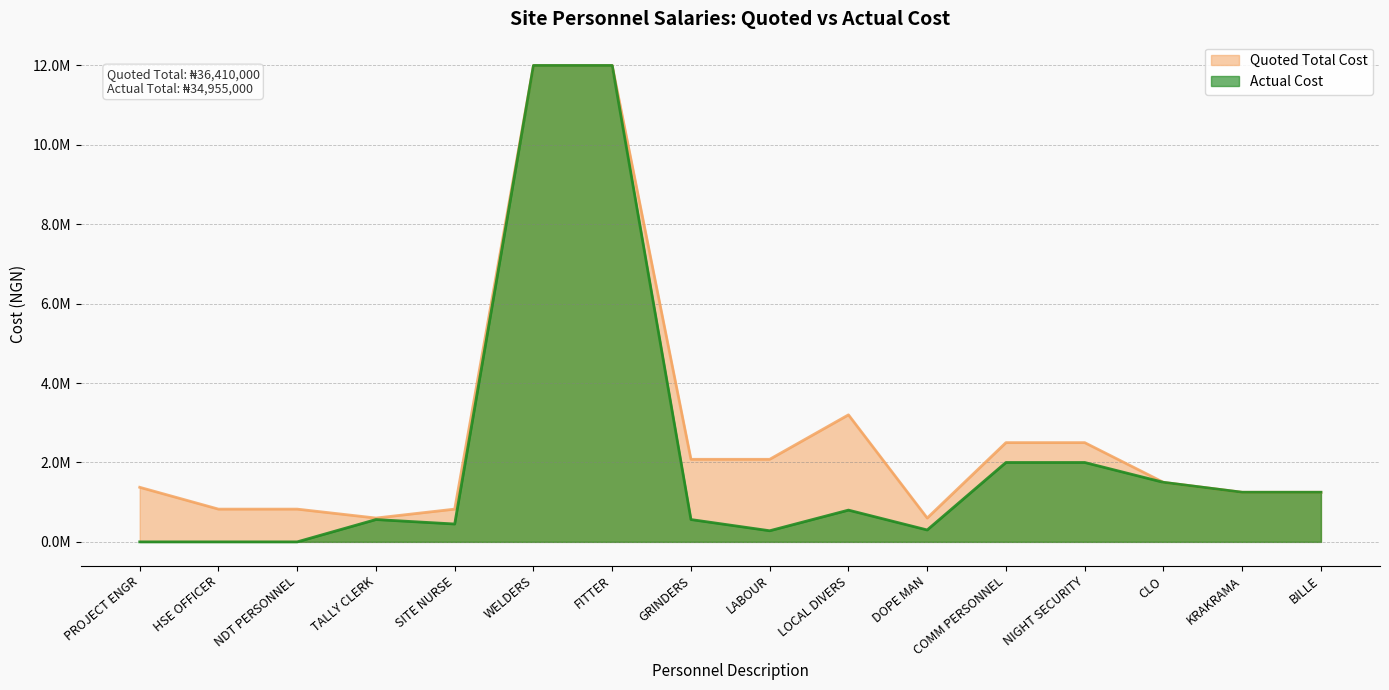

Reading right to left, extract all data points from this chart.

Quoted Total Cost: BILLE=1250000	KRAKRAMA=1250000	CLO=1500000	NIGHT SECURITY=2500000	COMM PERSONNEL=2500000	DOPE MAN=600000	LOCAL DIVERS=3200000	LABOUR=2080000	GRINDERS=2080000	FITTER=12000000	WELDERS=12000000	SITE NURSE=825000	TALLY CLERK=600000	NDT PERSONNEL=825000	HSE OFFICER=825000	PROJECT ENGR=1375000
Actual Cost: BILLE=1250000	KRAKRAMA=1250000	CLO=1500000	NIGHT SECURITY=2000000	COMM PERSONNEL=2000000	DOPE MAN=300000	LOCAL DIVERS=800000	LABOUR=280000	GRINDERS=562500	FITTER=12000000	WELDERS=12000000	SITE NURSE=450000	TALLY CLERK=562500	NDT PERSONNEL=0	HSE OFFICER=0	PROJECT ENGR=0